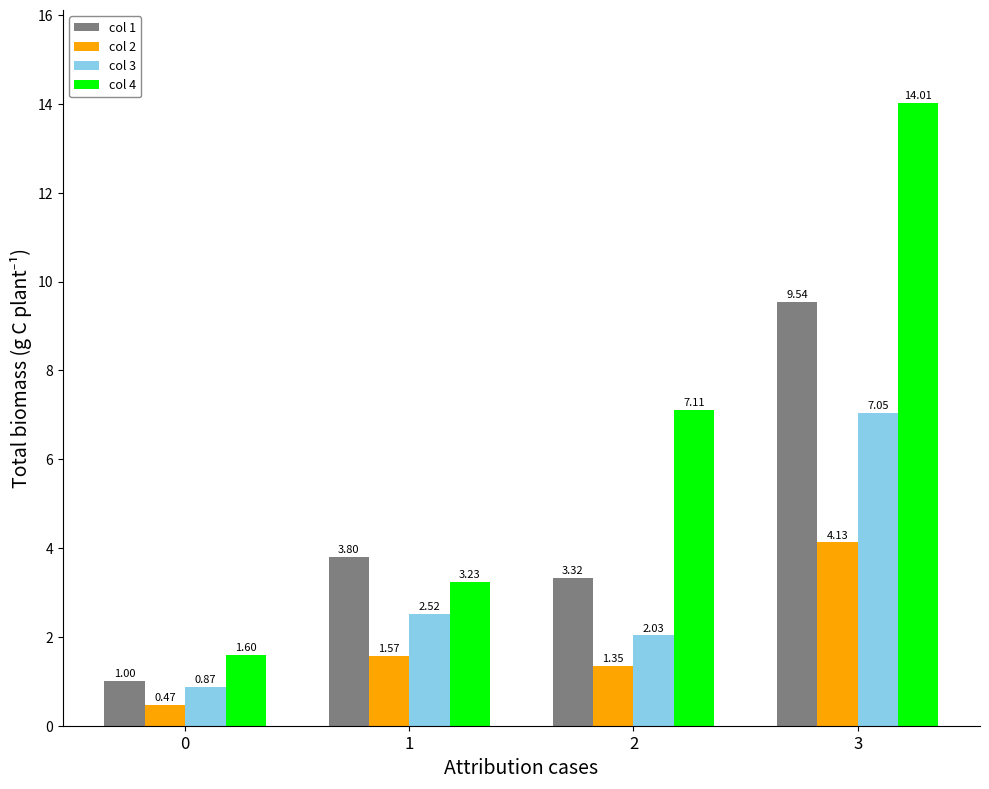

How many bars are there in each group?

4